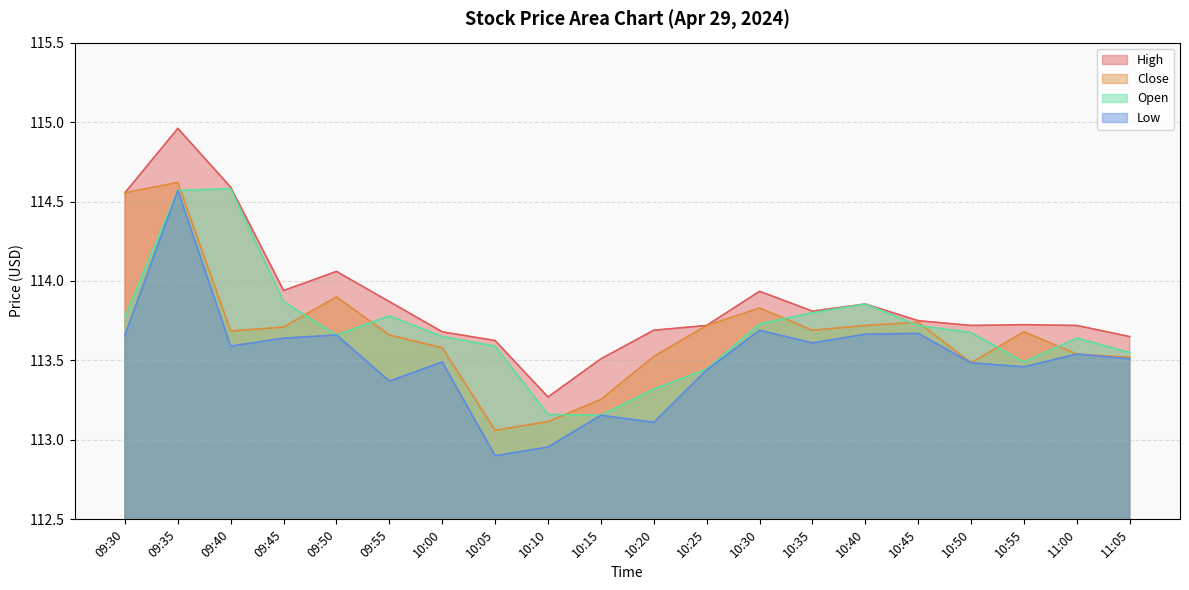

Reading left to right, transcribe all the data shown in this chart.

High: 09:30=114.6	09:35=115.0	09:40=114.6	09:45=113.9	09:50=114.1	09:55=113.9	10:00=113.7	10:05=113.6	10:10=113.3	10:15=113.5	10:20=113.7	10:25=113.7	10:30=113.9	10:35=113.8	10:40=113.9	10:45=113.8	10:50=113.7	10:55=113.7	11:00=113.7	11:05=113.7
Close: 09:30=114.6	09:35=114.6	09:40=113.7	09:45=113.7	09:50=113.9	09:55=113.7	10:00=113.6	10:05=113.1	10:10=113.1	10:15=113.3	10:20=113.5	10:25=113.7	10:30=113.8	10:35=113.7	10:40=113.7	10:45=113.7	10:50=113.5	10:55=113.7	11:00=113.5	11:05=113.5
Low: 09:30=113.7	09:35=114.6	09:40=113.6	09:45=113.6	09:50=113.7	09:55=113.4	10:00=113.5	10:05=112.9	10:10=113.0	10:15=113.2	10:20=113.1	10:25=113.4	10:30=113.7	10:35=113.6	10:40=113.7	10:45=113.7	10:50=113.5	10:55=113.5	11:00=113.5	11:05=113.5
Open: 09:30=113.8	09:35=114.6	09:40=114.6	09:45=113.9	09:50=113.7	09:55=113.8	10:00=113.7	10:05=113.6	10:10=113.2	10:15=113.2	10:20=113.3	10:25=113.4	10:30=113.7	10:35=113.8	10:40=113.9	10:45=113.7	10:50=113.7	10:55=113.5	11:00=113.6	11:05=113.6